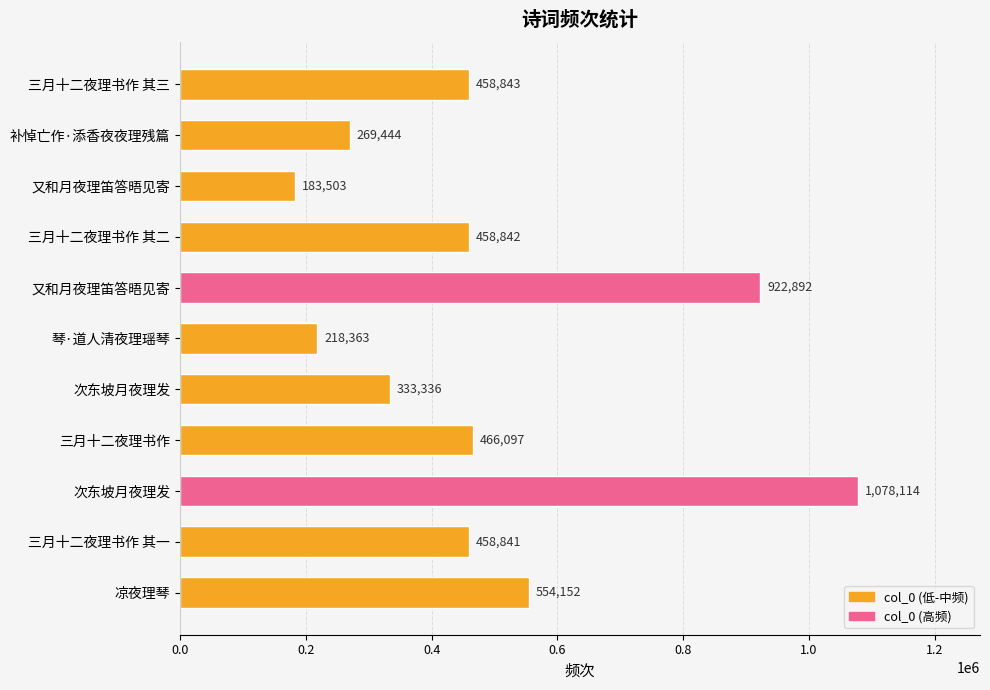

How many data points does each series have?

11